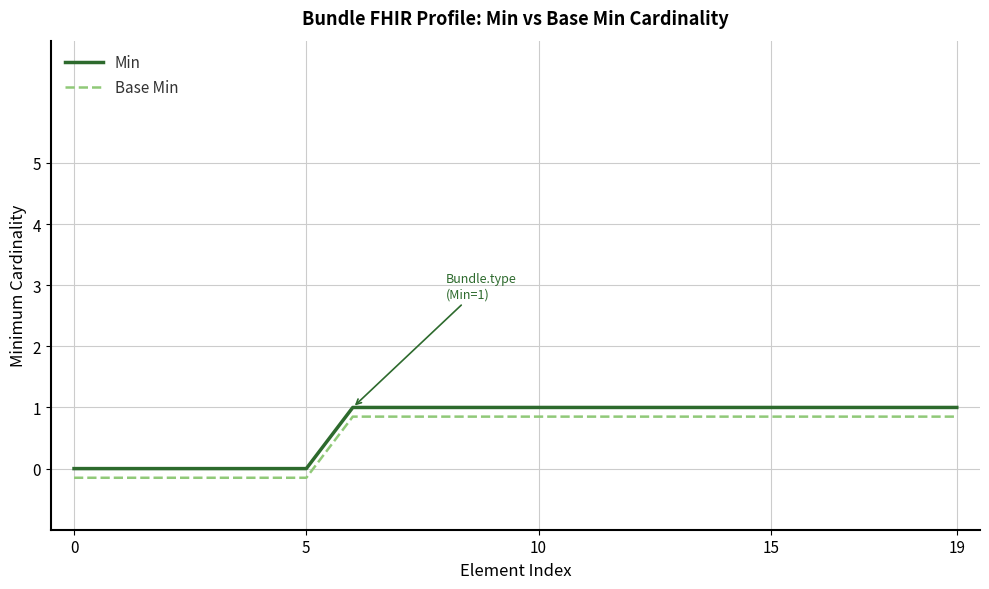

What is the smallest value displayed?

-0.1